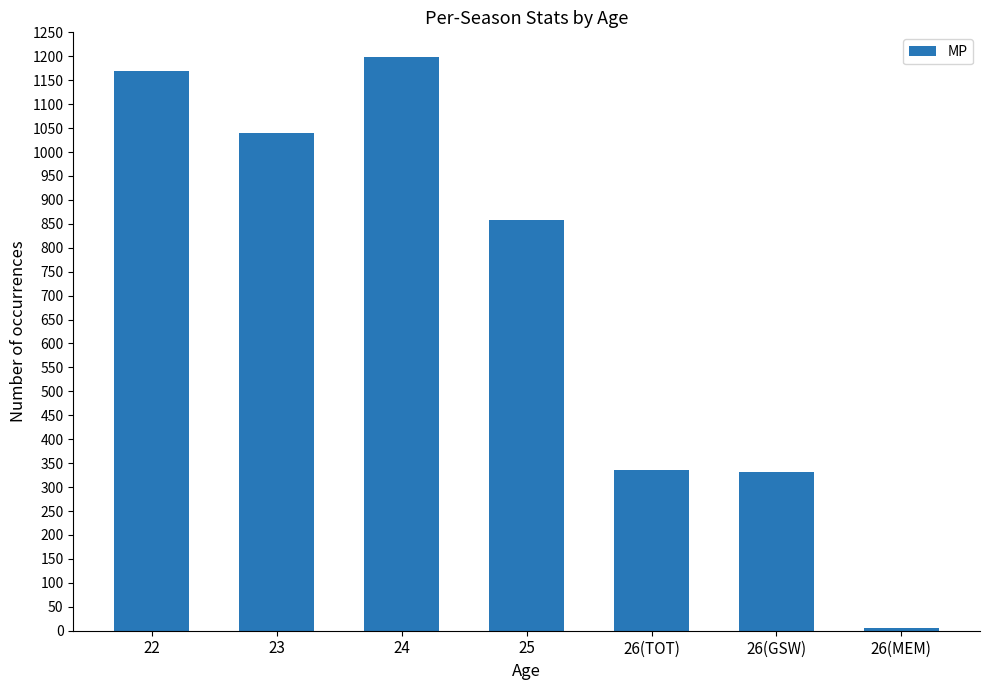

Which has a higher value, 22 or 26(TOT)?

22